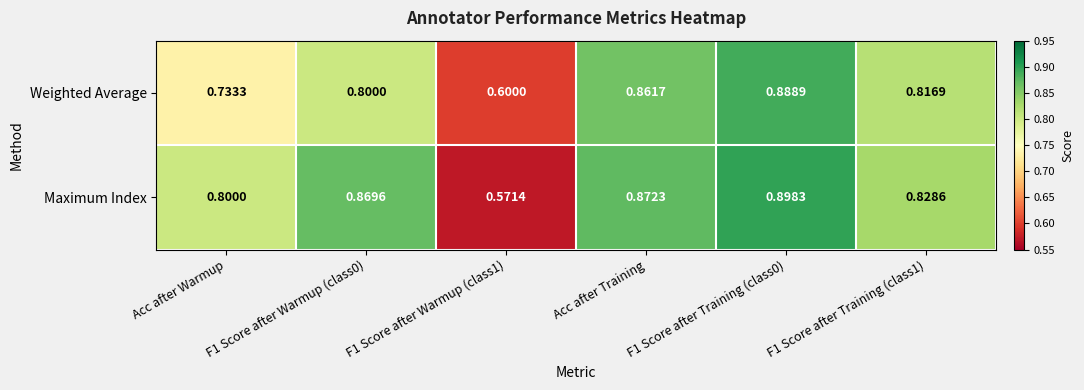

Between F1 Score after Warmup (class1) and F1 Score after Training (class0), which series saw the biggest shift?

Maximum Index